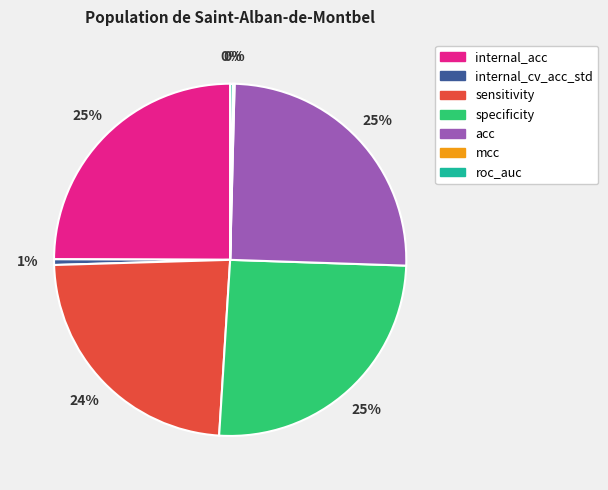

To the nearest percent, what percentage of the pie is internal_cv_acc_std?

1%